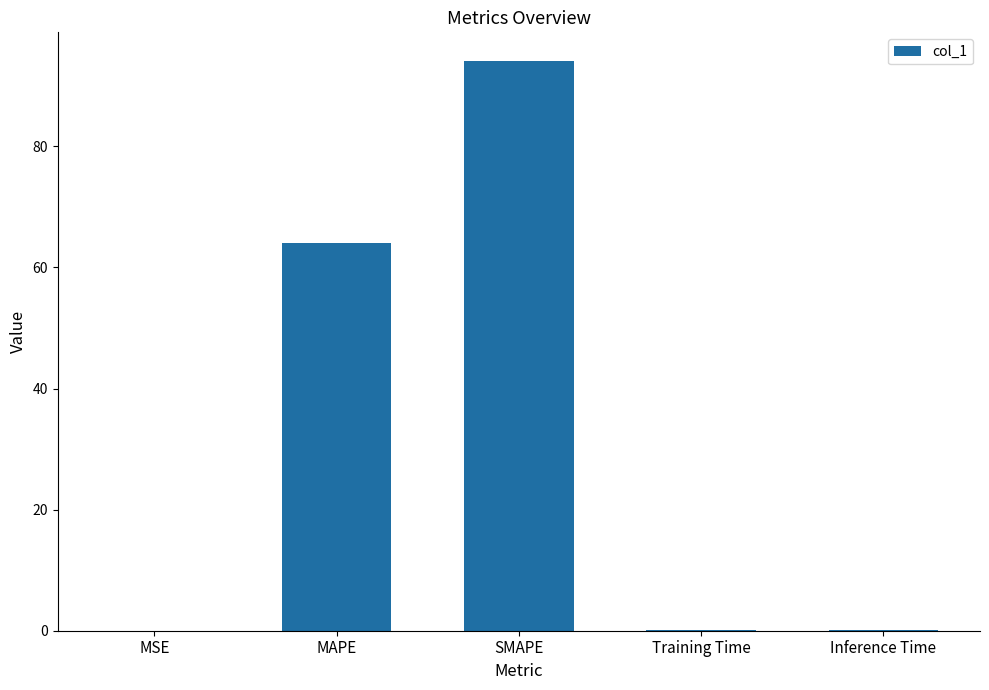

What is the change in value from MAPE to SMAPE?

+30.1